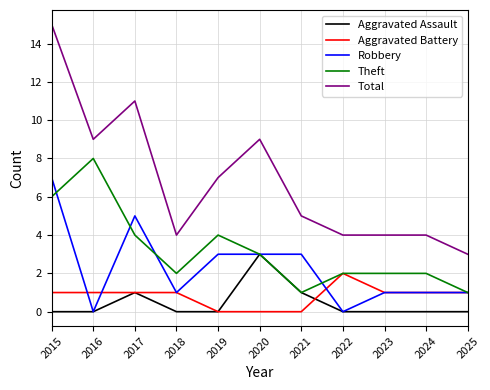

Which series changed the most between 2016 and 2023?

Theft